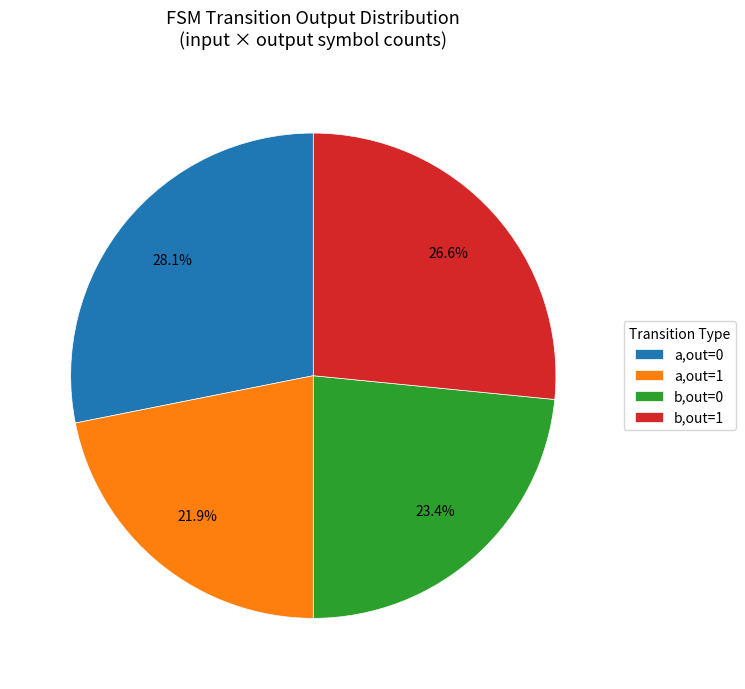

Combined, do a,out=1 and b,out=1 account for over 50%?

No